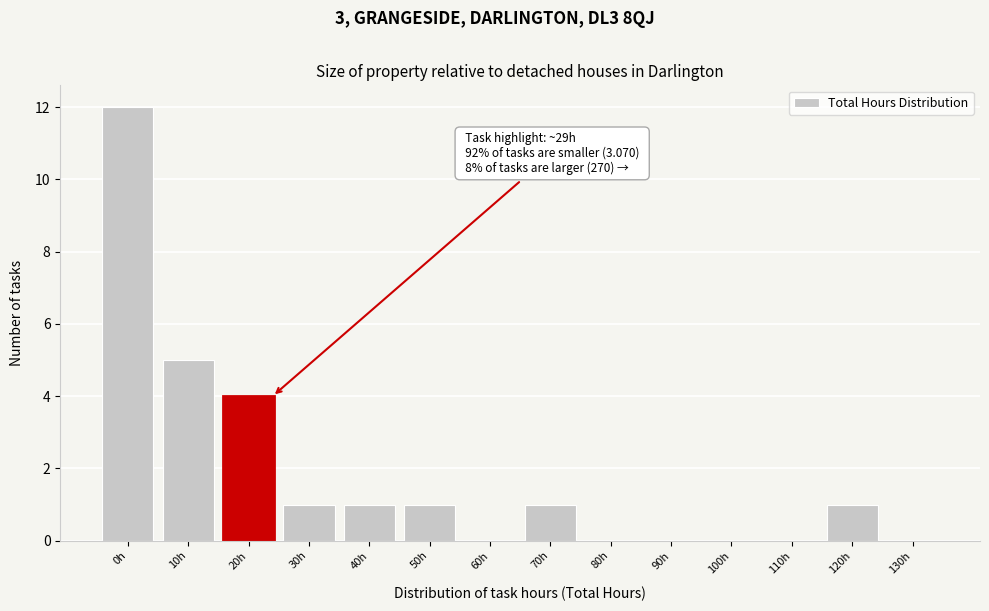

Reading right to left, list all the values displayed in this chart.

130h=0	120h=1	110h=0	100h=0	90h=0	80h=0	70h=1	60h=0	50h=1	40h=1	30h=1	20h=4	10h=5	0h=12